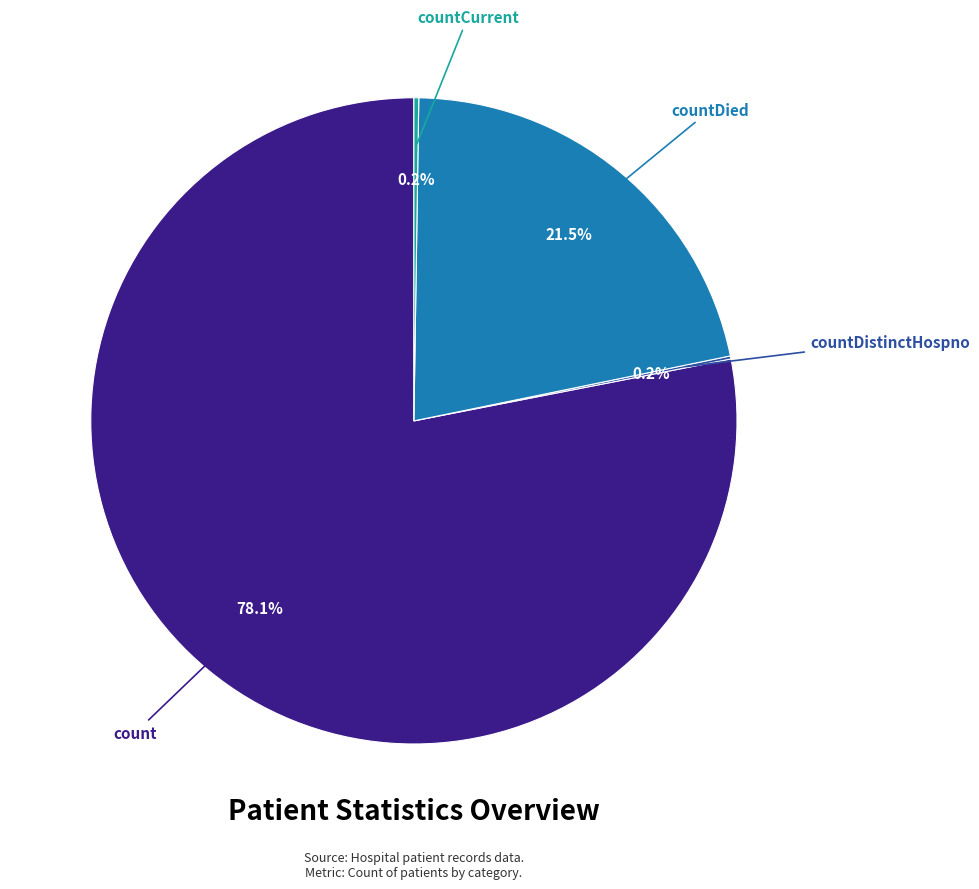

Does any single category account for the majority?

Yes